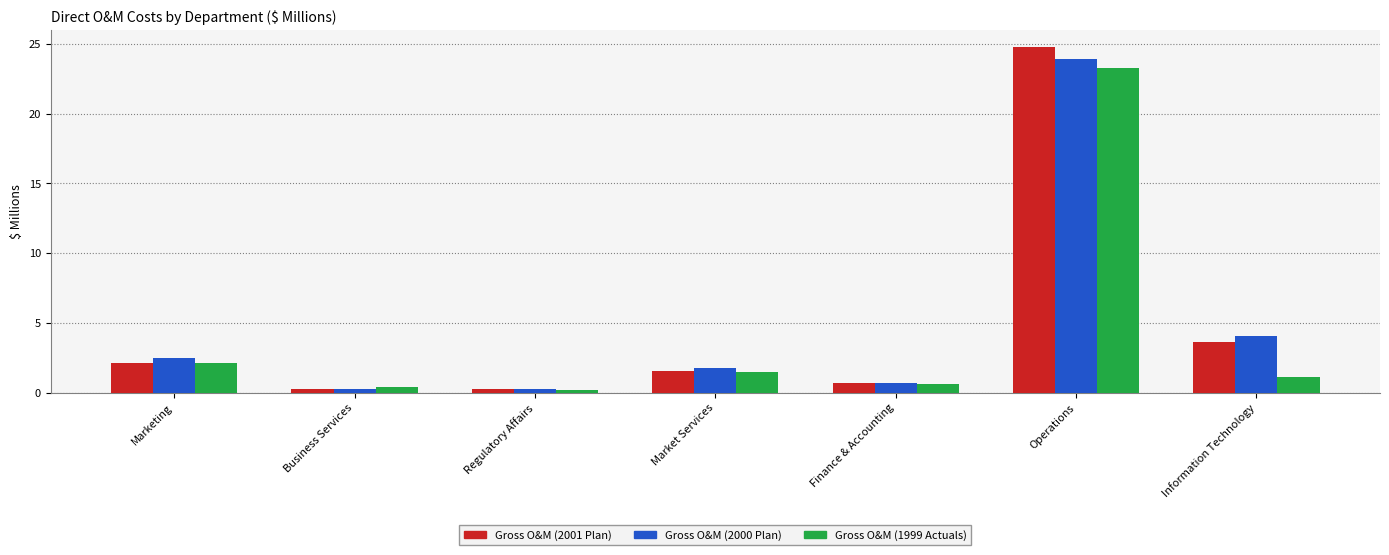

Reading left to right, list all the values displayed in this chart.

Gross O&M (2001 Plan): Marketing=2.1	Business Services=0.3	Regulatory Affairs=0.3	Market Services=1.6	Finance & Accounting=0.7	Operations=24.8	Information Technology=3.6
Gross O&M (2000 Plan): Marketing=2.5	Business Services=0.3	Regulatory Affairs=0.3	Market Services=1.8	Finance & Accounting=0.7	Operations=23.9	Information Technology=4.0
Gross O&M (1999 Actuals): Marketing=2.1	Business Services=0.4	Regulatory Affairs=0.2	Market Services=1.5	Finance & Accounting=0.6	Operations=23.3	Information Technology=1.1